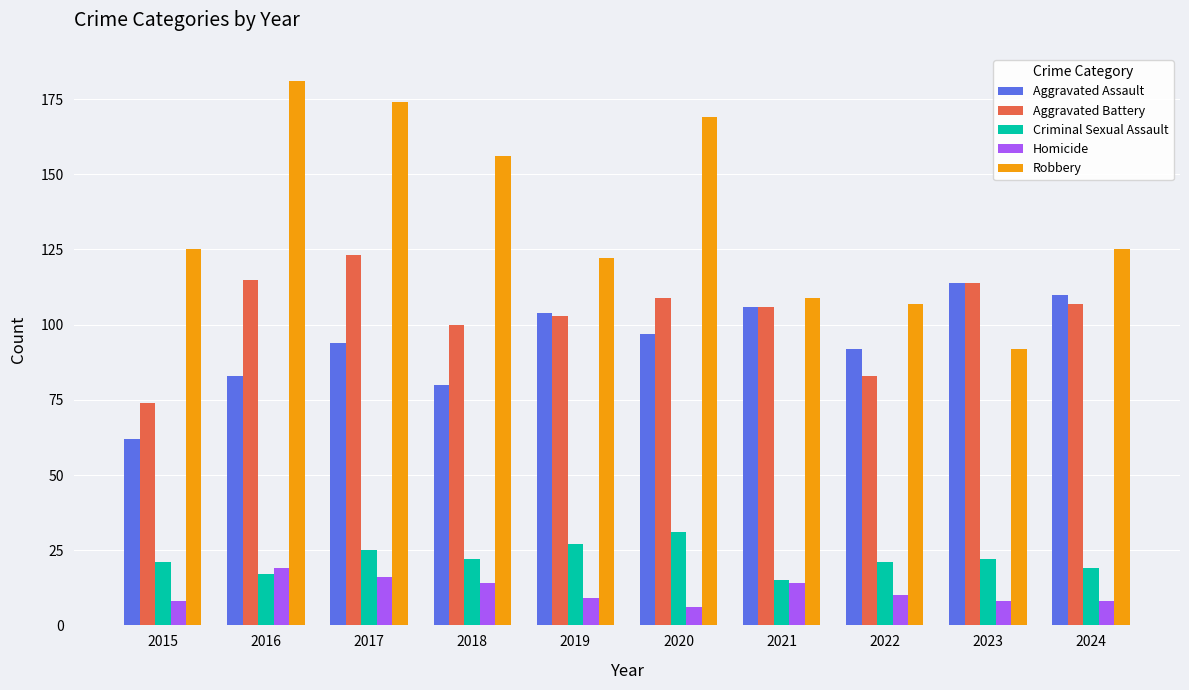

What is the maximum value for Robbery?

181